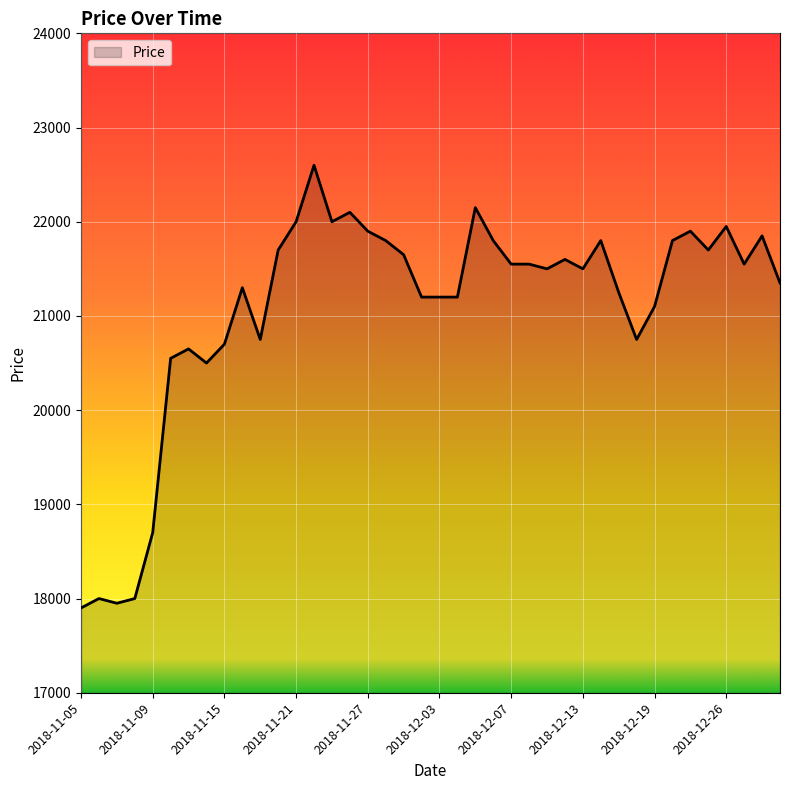

What is the greatest value displayed?

22600